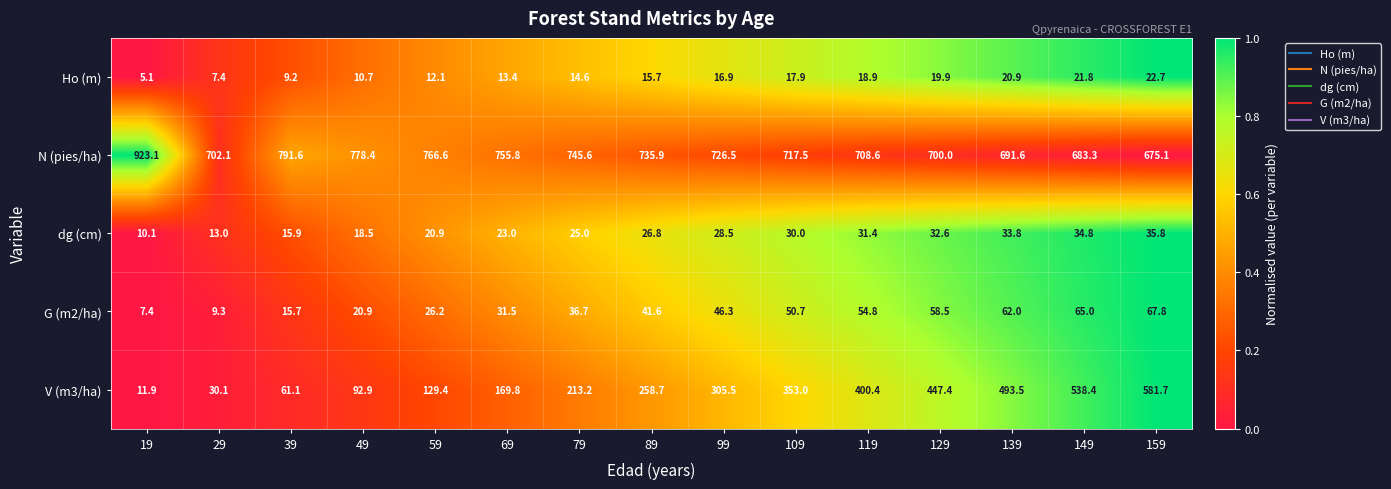

At which category is the sum across all series the highest?

159